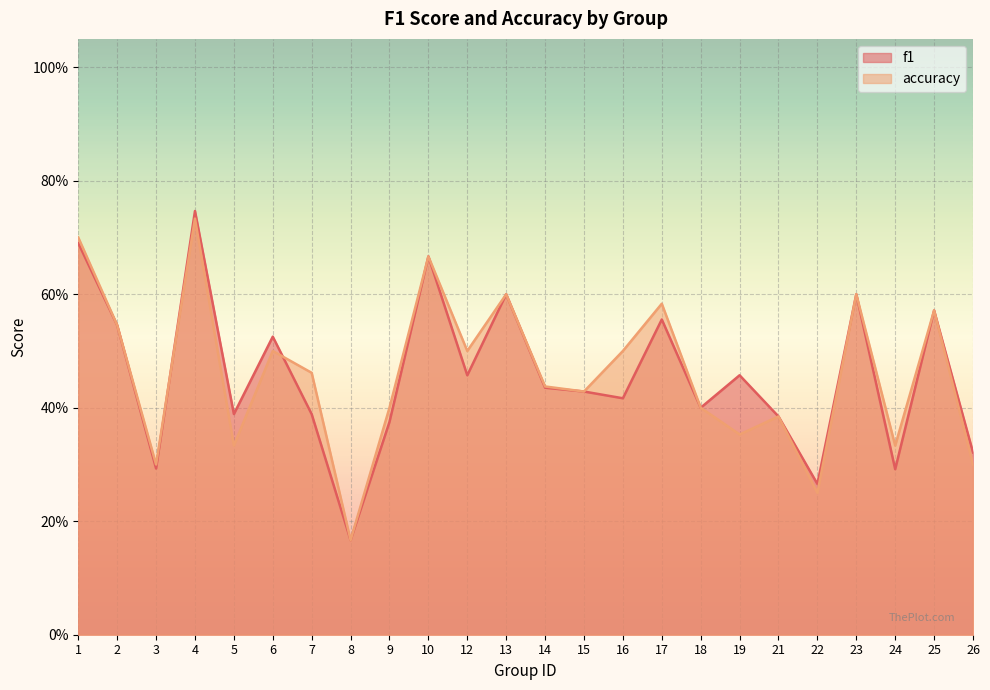

True or false: accuracy has a value of 0.2 at 9.

False